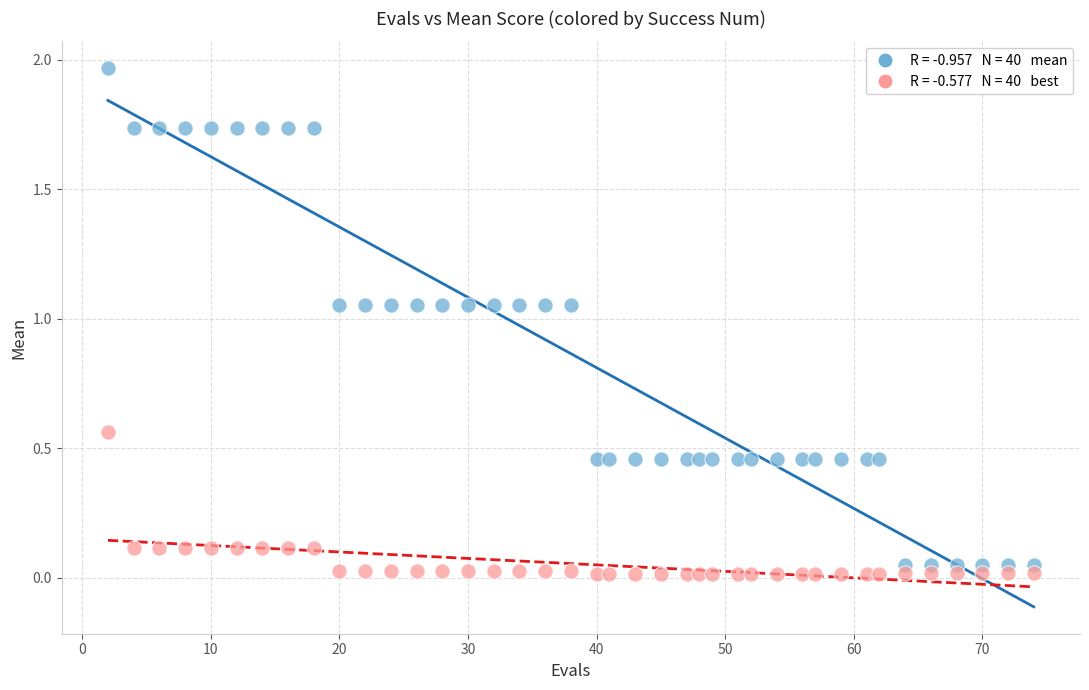

How many data points are displayed?

80